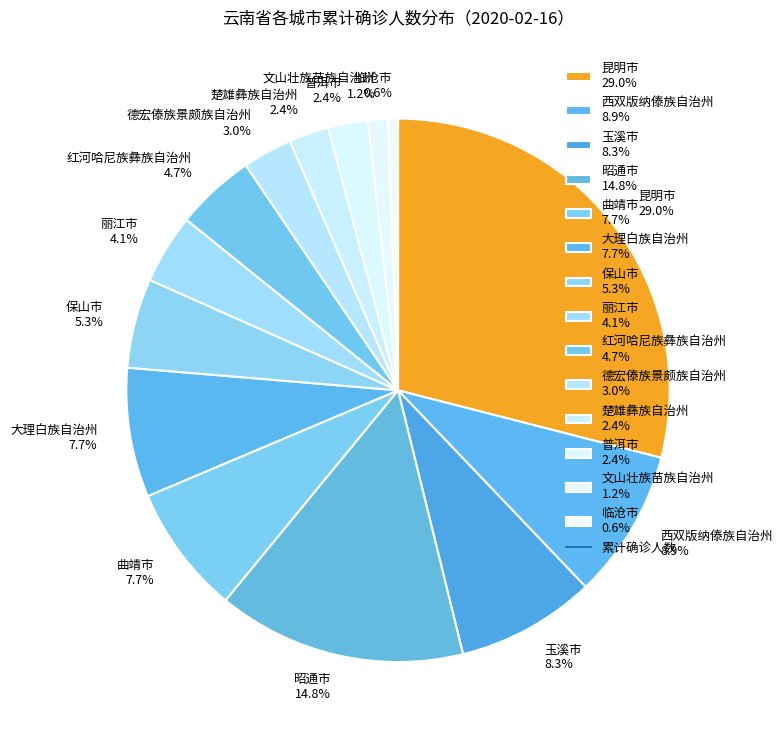

How many slices are in this pie chart?

14